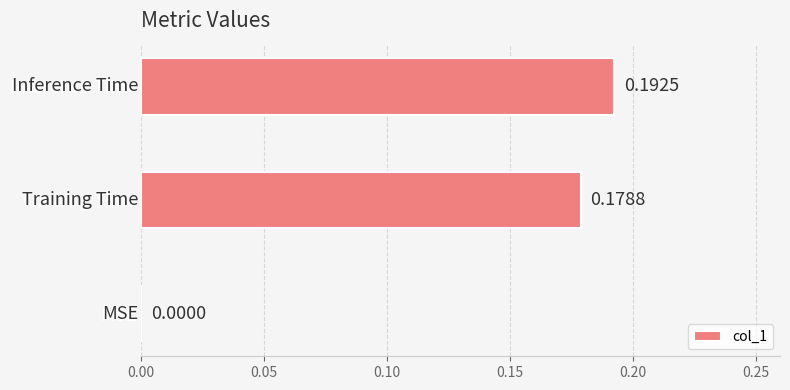

What is the sum of all values?

0.4